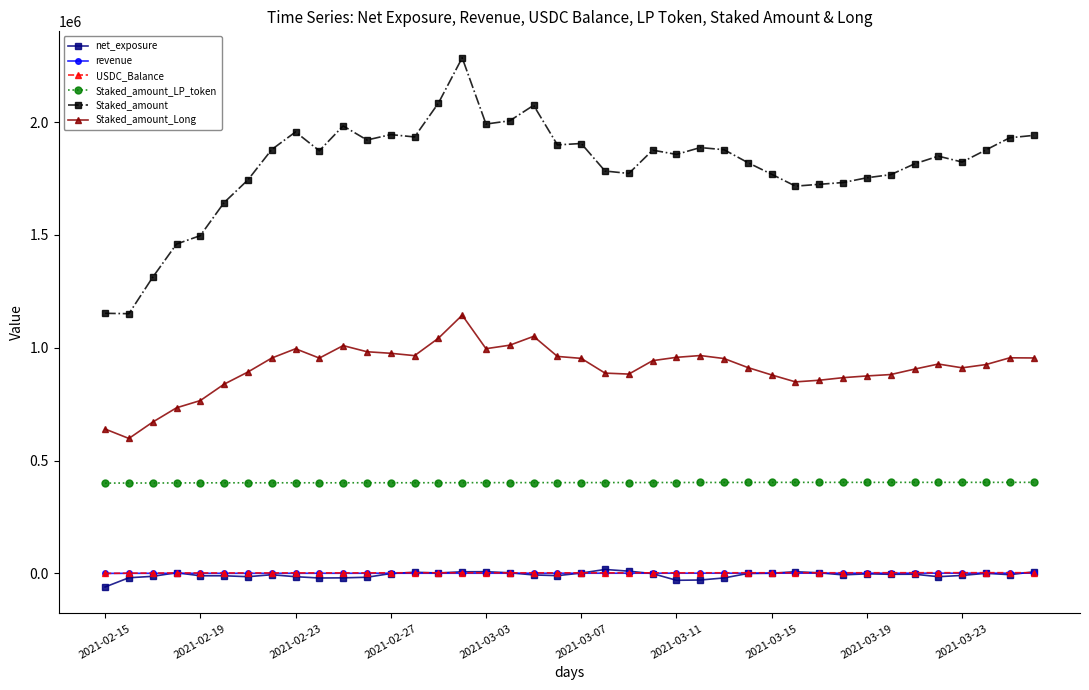

What is the highest value of the revenue series?

960.7